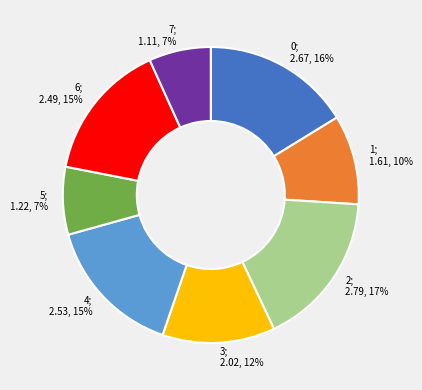

Is there any slice that represents more than half of the pie?

No